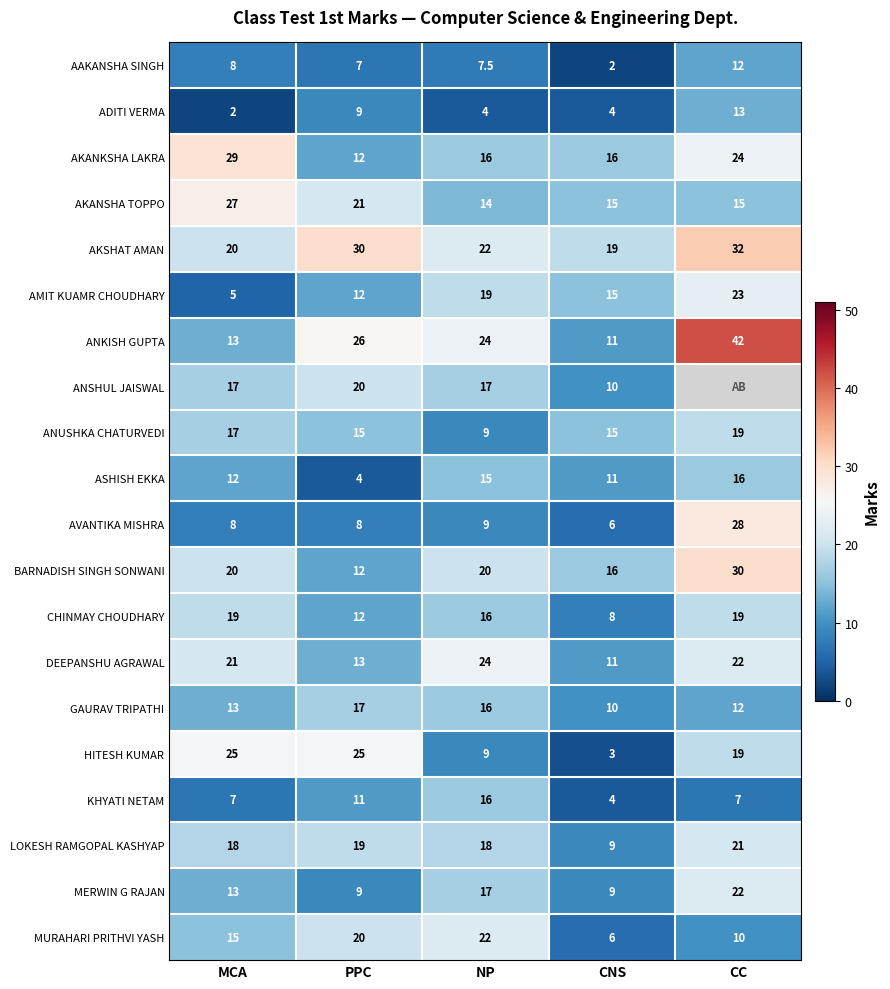

What is the maximum value shown in the chart?

42.0